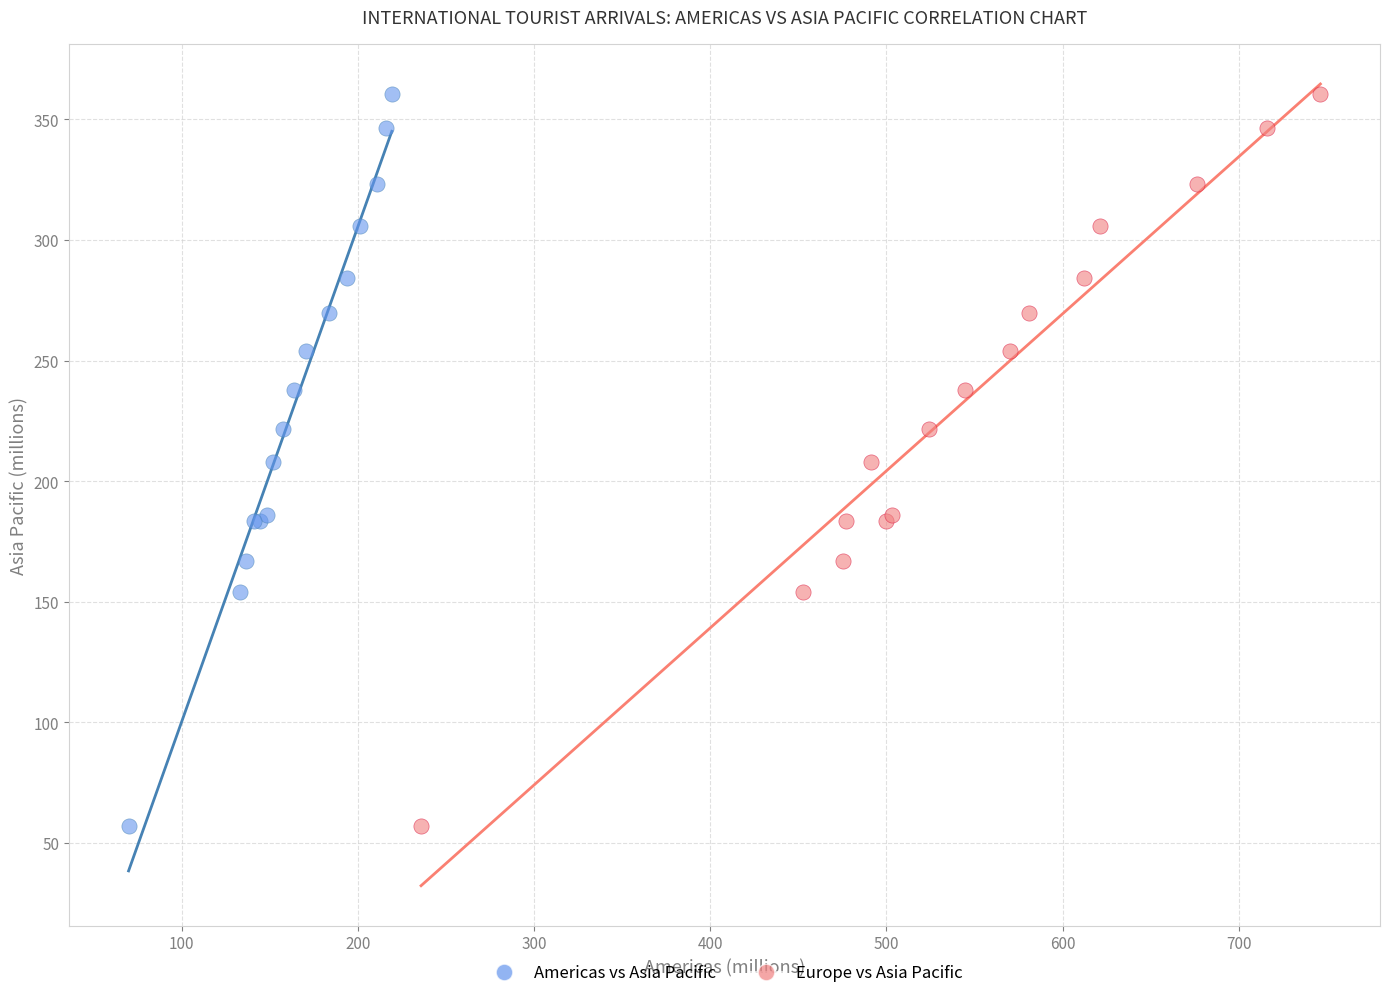

What are all the series names shown in the legend?

Americas vs Asia Pacific, Europe vs Asia Pacific